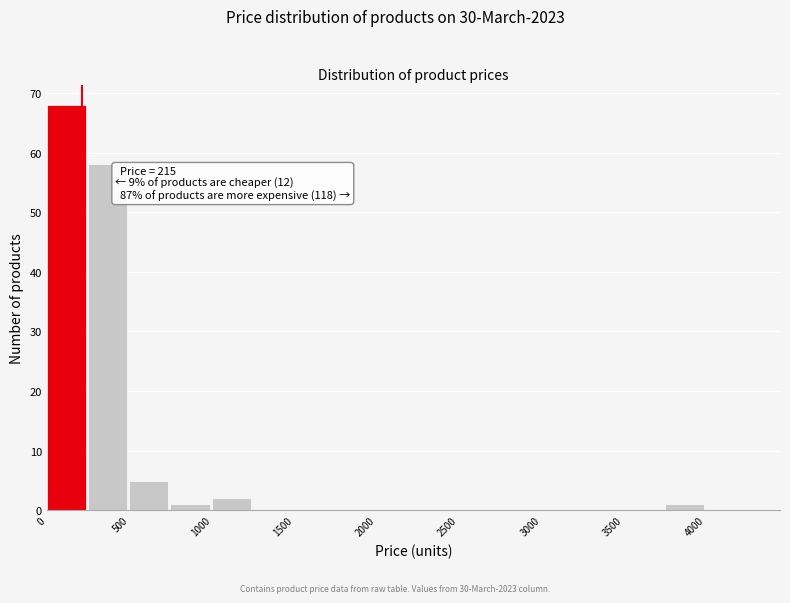

Which range on the x-axis has the tallest bar?

0 to 250